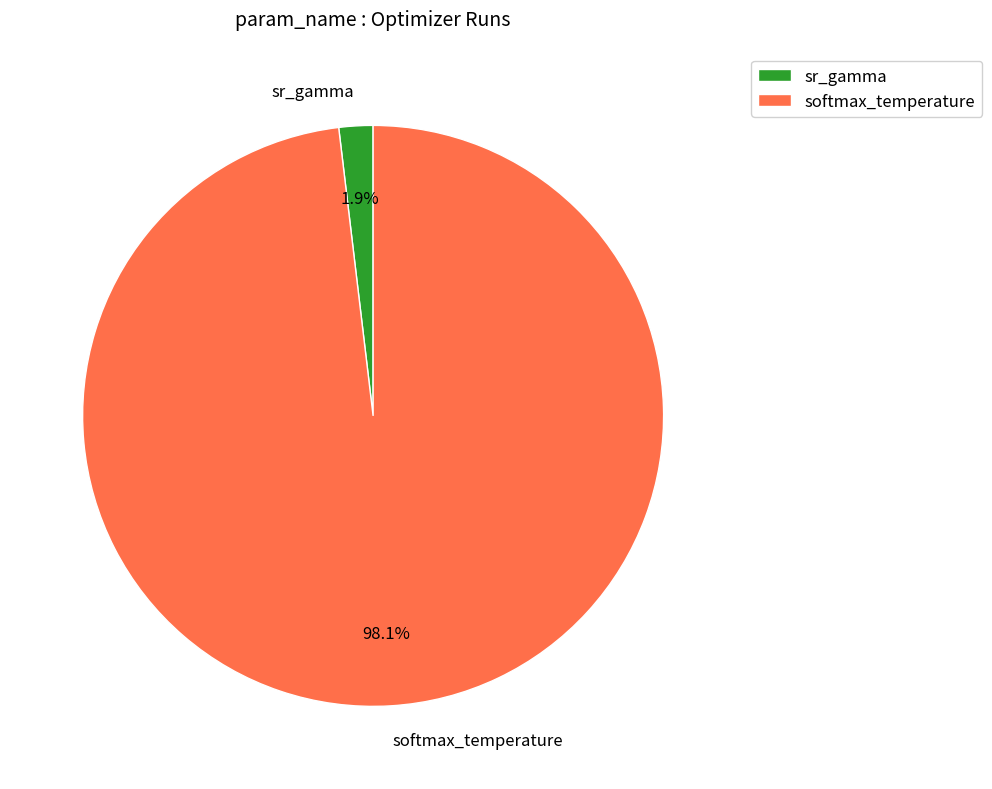

Rank the categories by value from lowest to highest.

sr_gamma, softmax_temperature